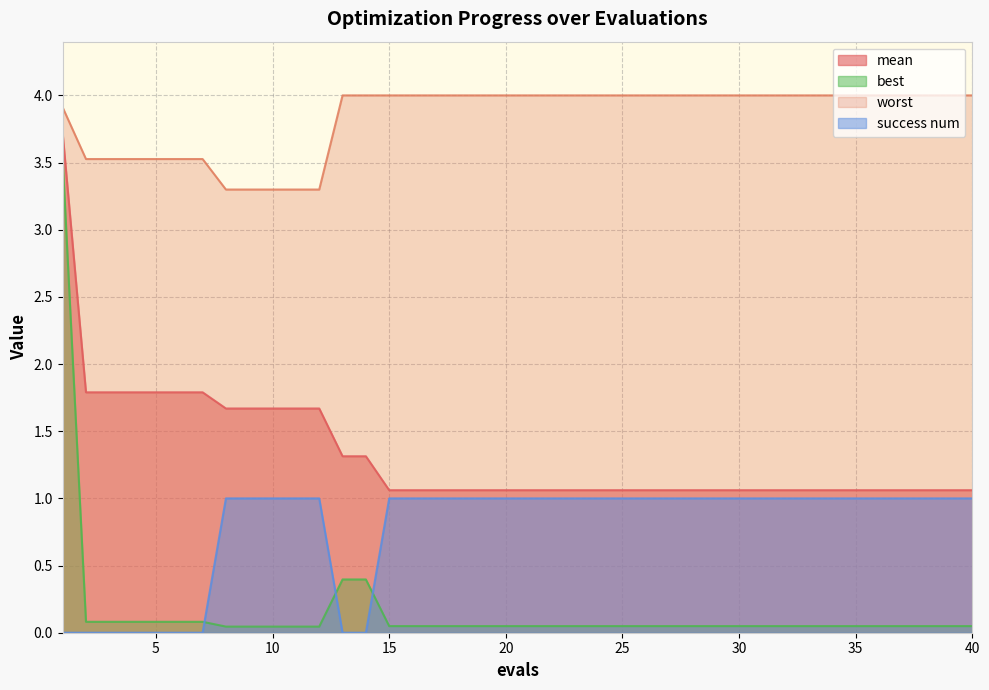

Which series has the largest range (max minus min)?

best